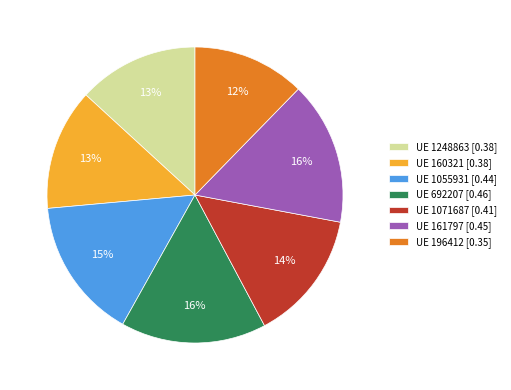

Is there a majority slice in this chart?

No